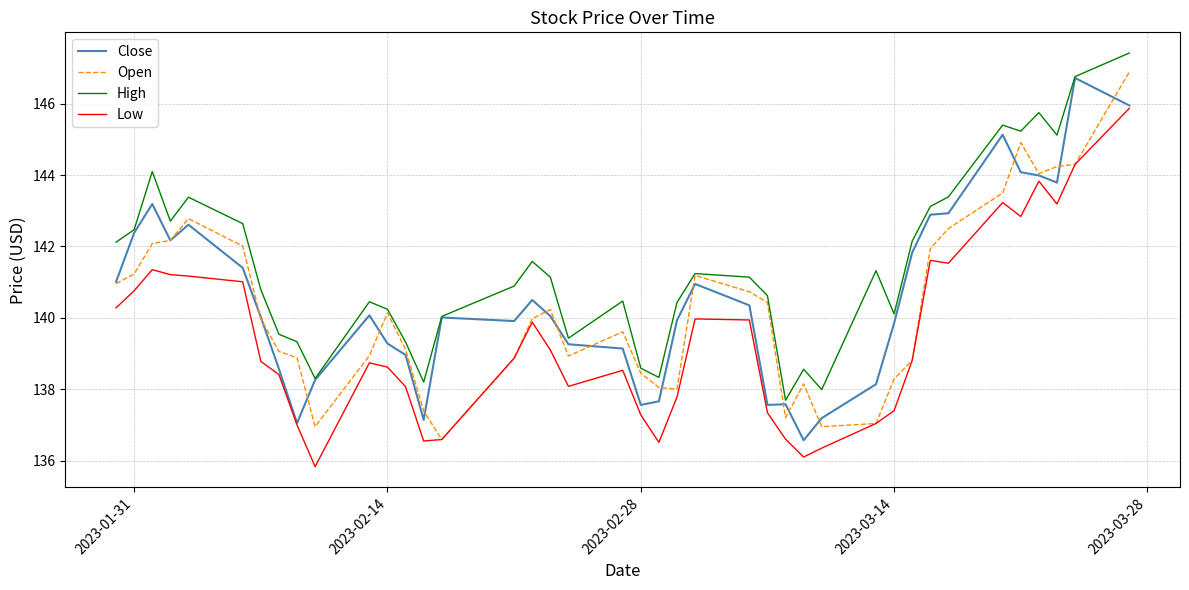

What is the minimum value shown in the chart?

135.8